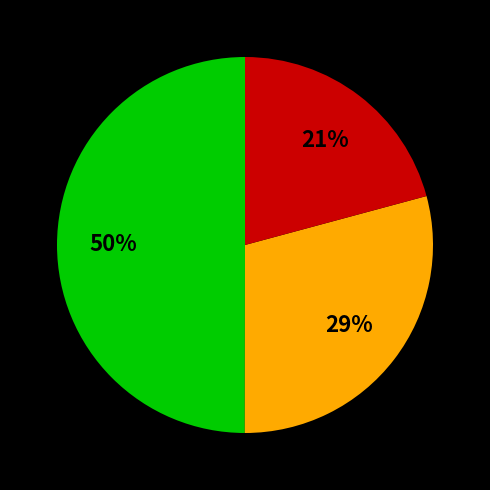

To the nearest percent, what is the difference between the largest and smallest slice percentages?

29%